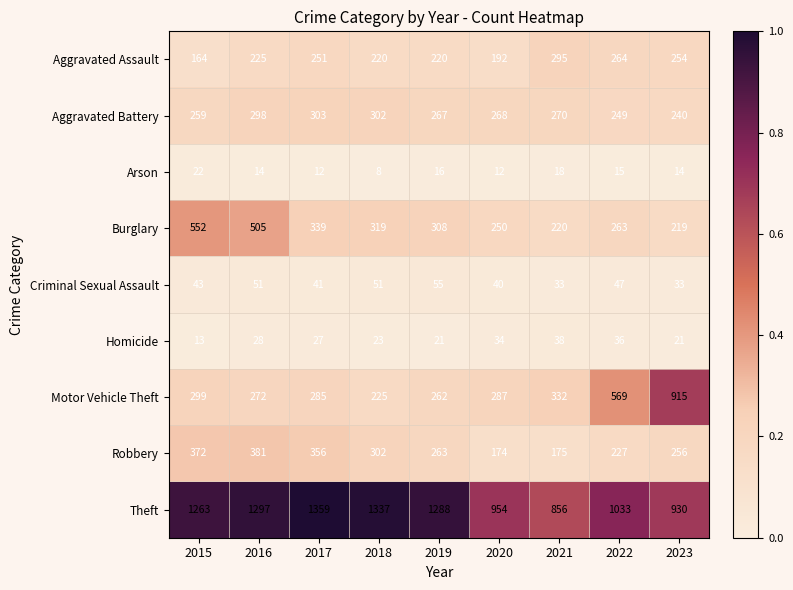

The Burglary series shows 319 at 2018. True or false?

True